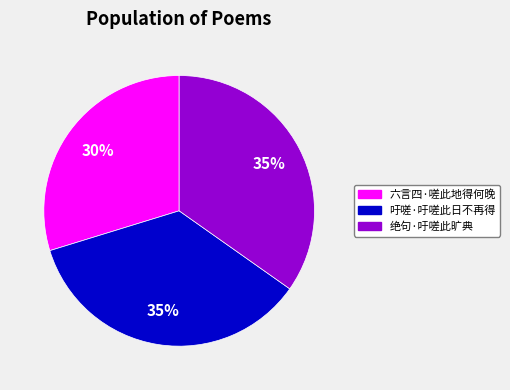

Does any single category account for the majority?

No